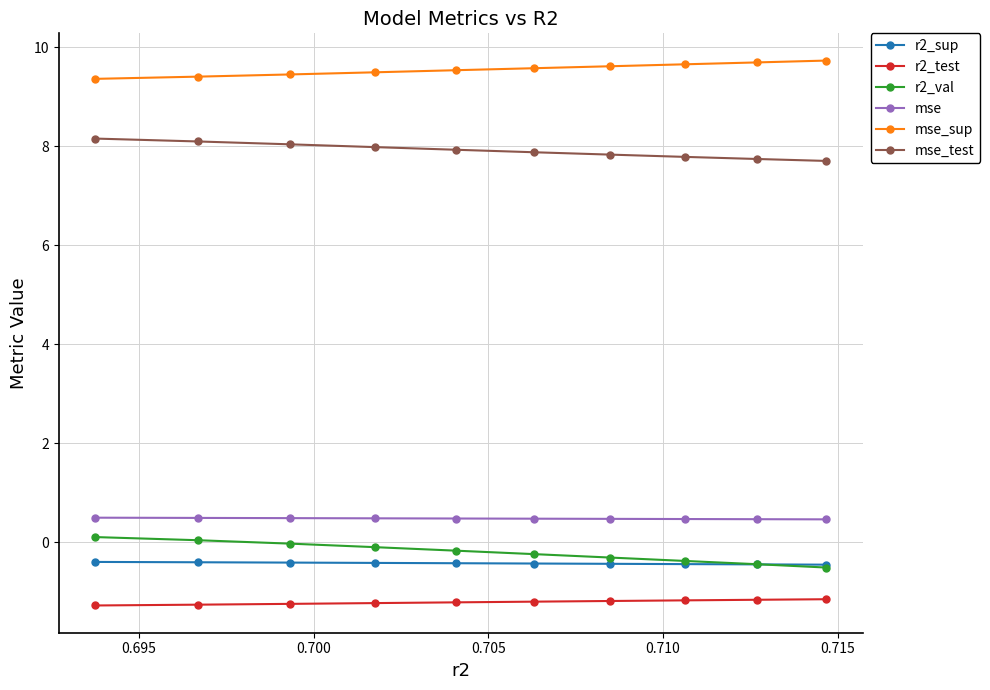

What are all the series names shown in the legend?

r2_sup, r2_test, r2_val, mse, mse_sup, mse_test